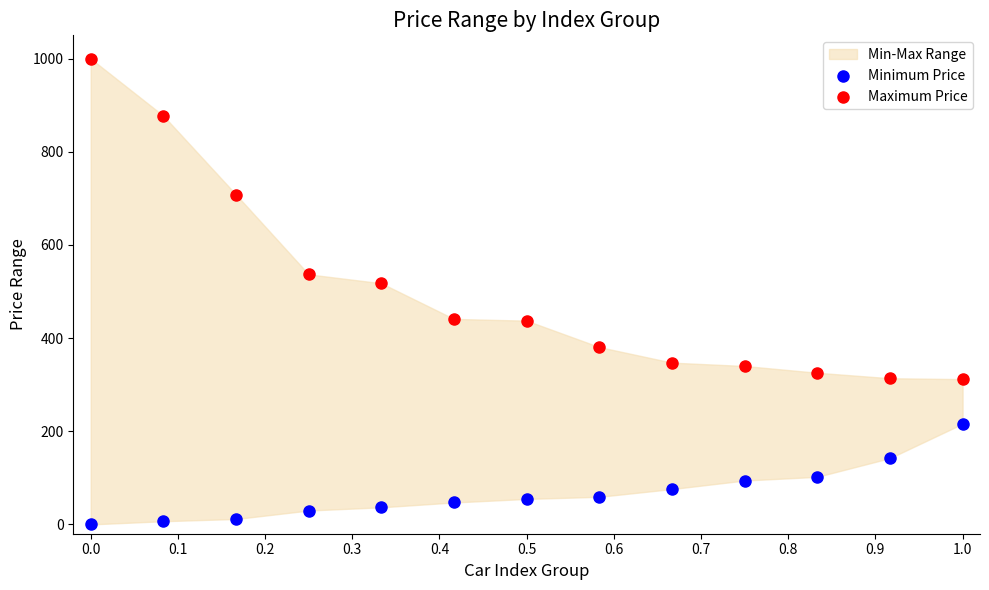

Which series reaches the maximum Y coordinate?

Maximum Price